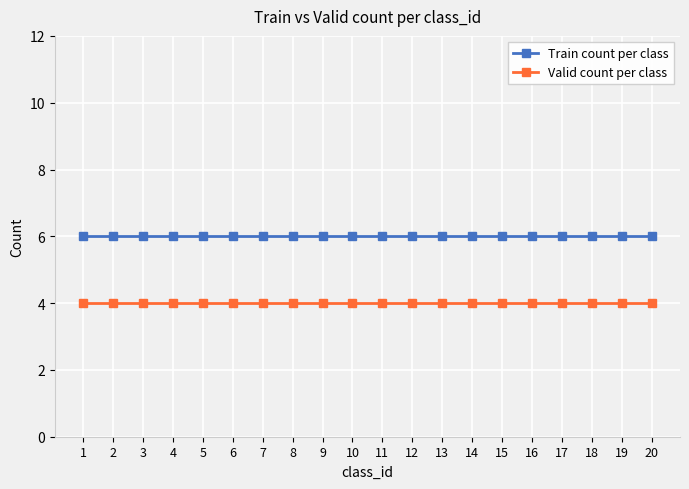

What is the approximate value of Train count per class at 3?

6